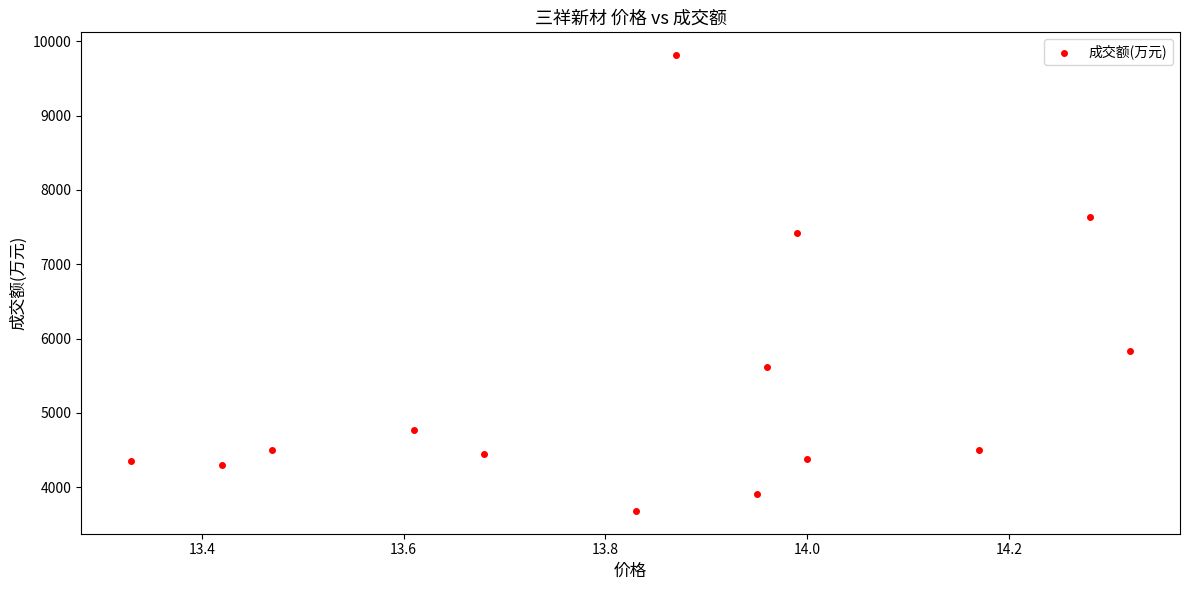

What Y value in the scatter plot is closest to 6747?

7415